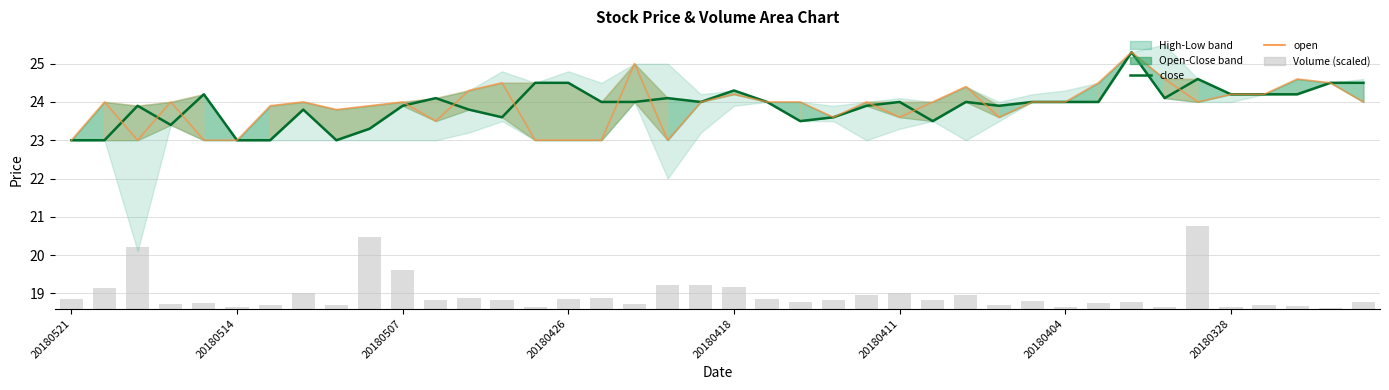

Does the chart contain any negative values?

No